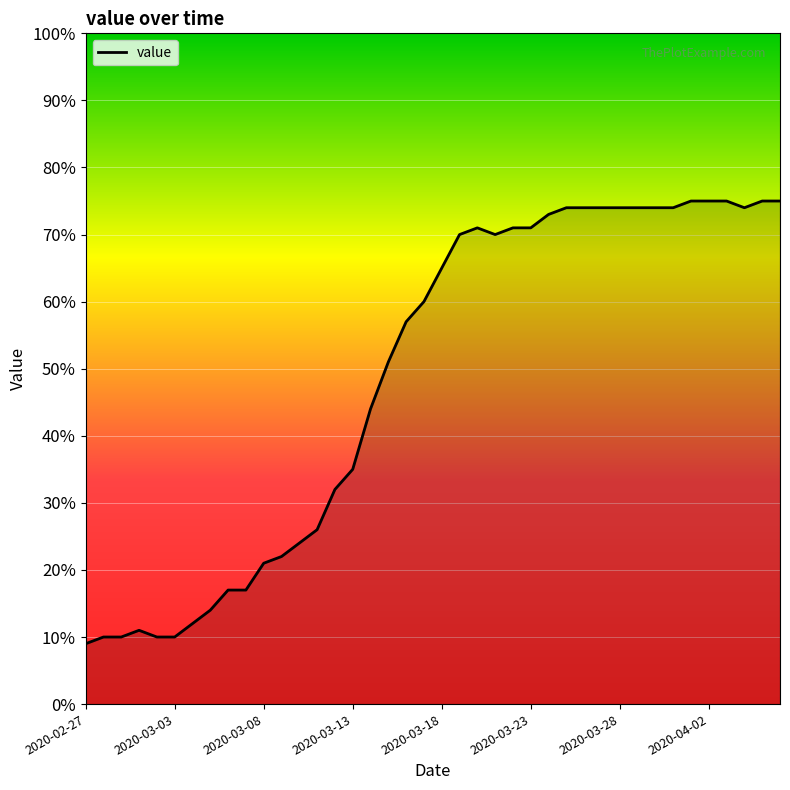

What is the greatest value displayed?

75